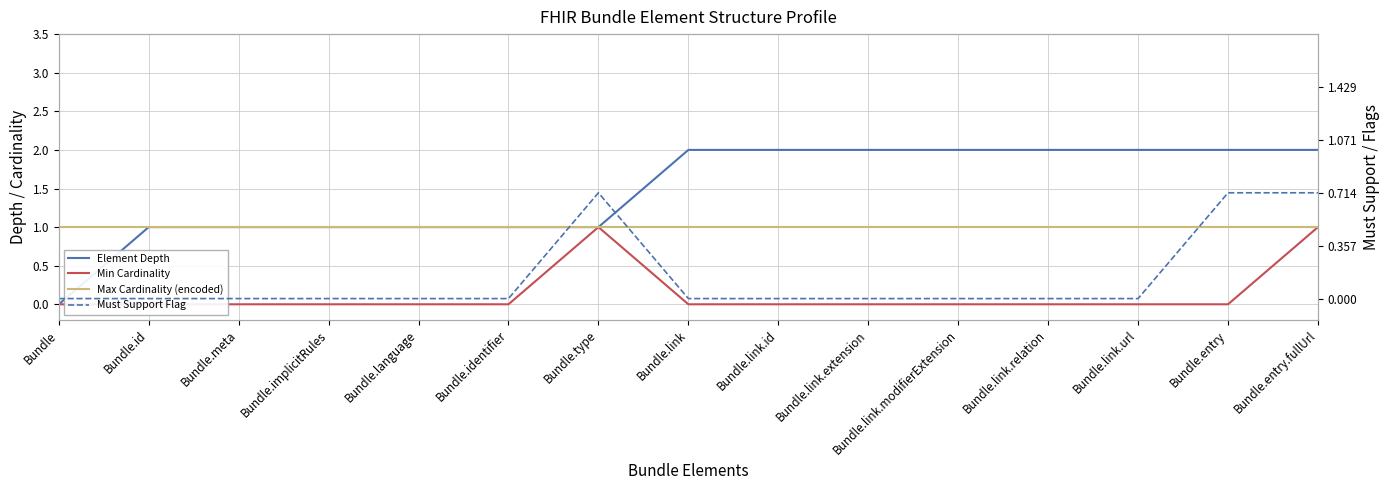

At which category does the chart reach its minimum across all series?

Bundle